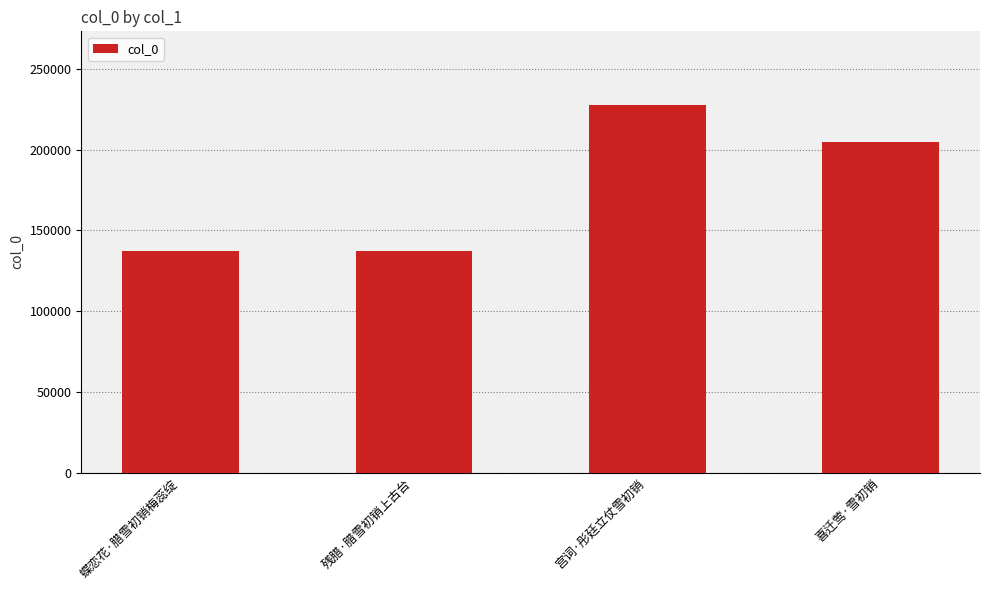

Is it true that the value at 喜迁莺·雪初销 is 55790?

False